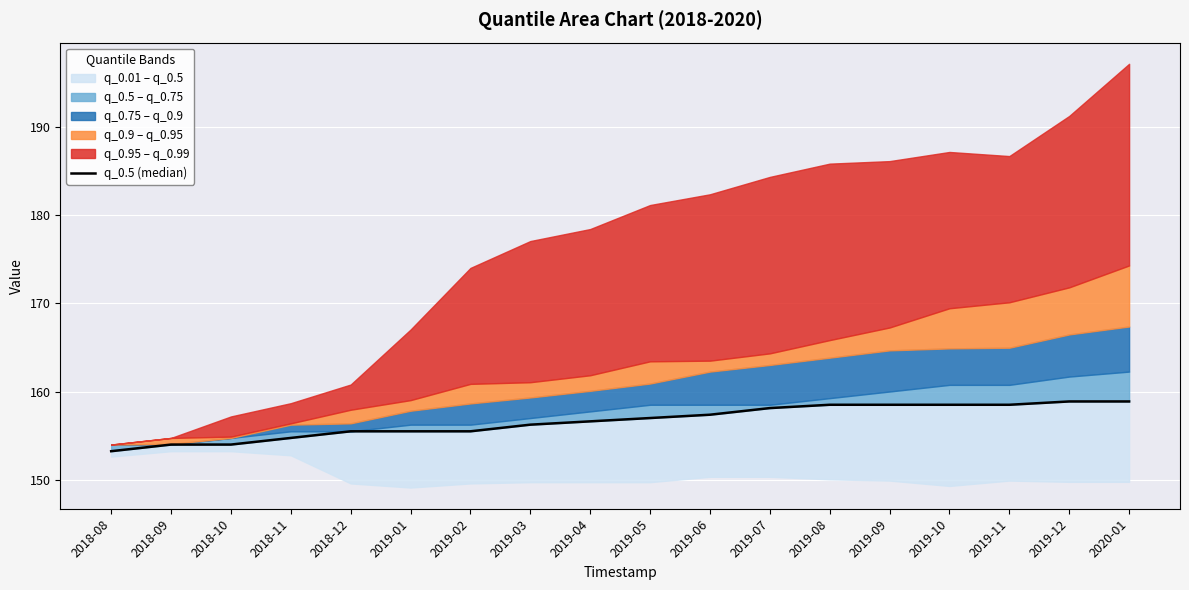

How many data points does each series have?

18